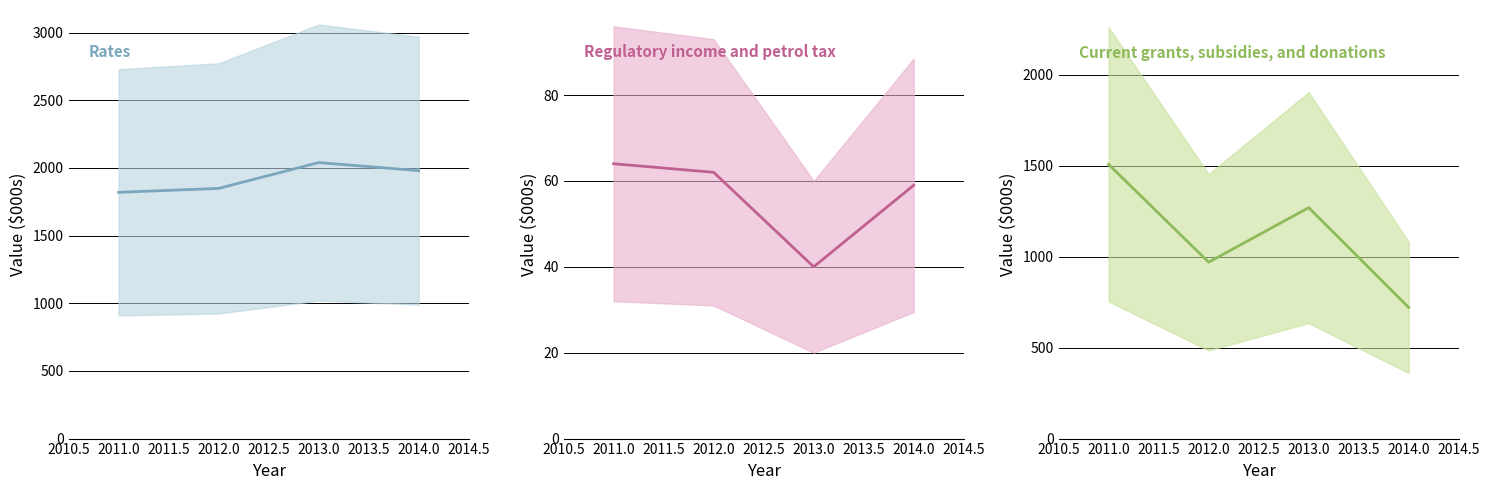

In Regulatory income and petrol tax, how many points are lower than both neighbors (excluding endpoints)?

1